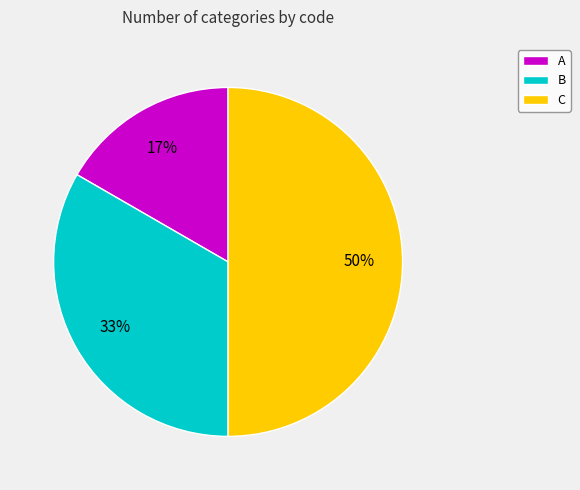

Which has a higher value, C or A?

C